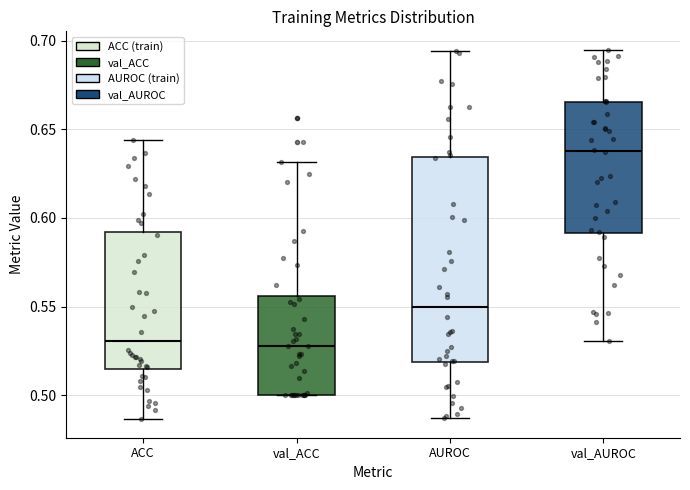

Reading left to right, transcribe this box plot: for each box, give where its median line is, the range the box spans, and where its two whiskers end, as read against the y-axis. The values are not printed on the chart, so give them approximately, as read against the axis.

ACC: median 0.530, box 0.515 to 0.590, whiskers 0.485 to 0.645
val_ACC: median 0.530, box 0.500 to 0.555, whiskers 0.500 to 0.630
AUROC: median 0.550, box 0.520 to 0.635, whiskers 0.485 to 0.695
val_AUROC: median 0.640, box 0.590 to 0.665, whiskers 0.530 to 0.695